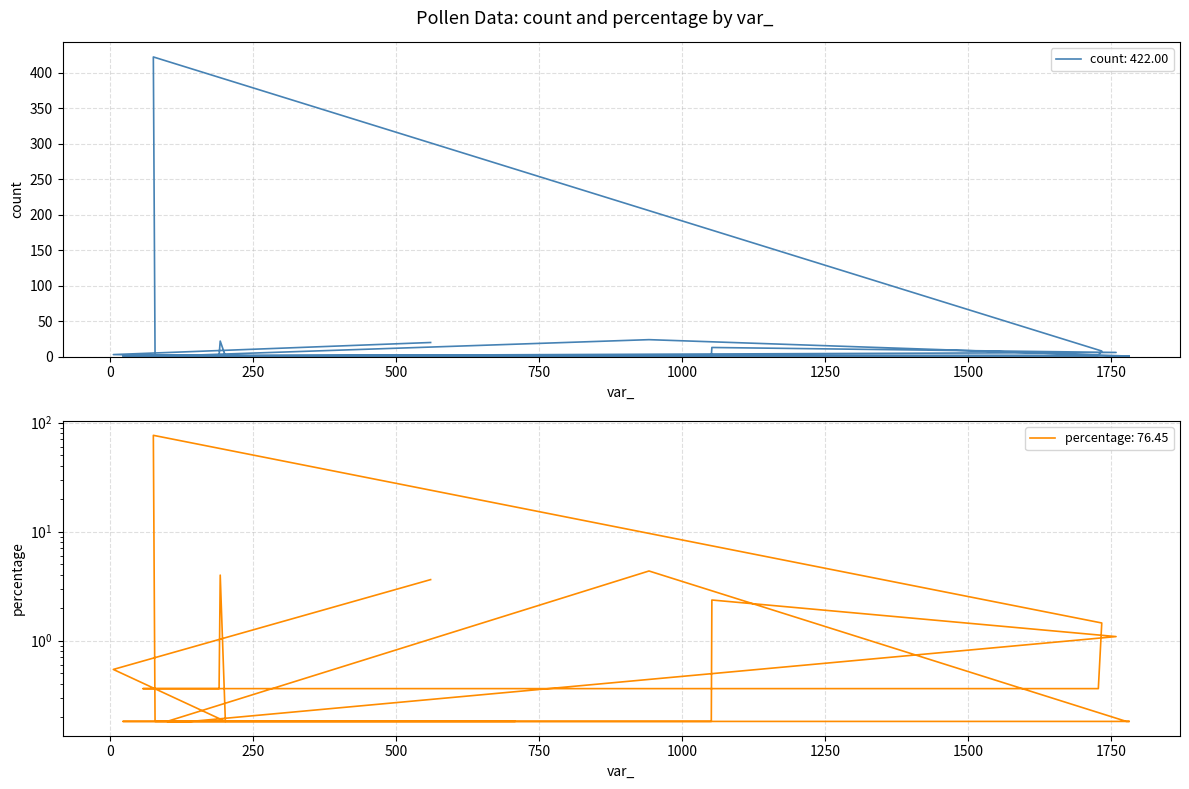

True or false: count and percentage intersect in this chart.

False